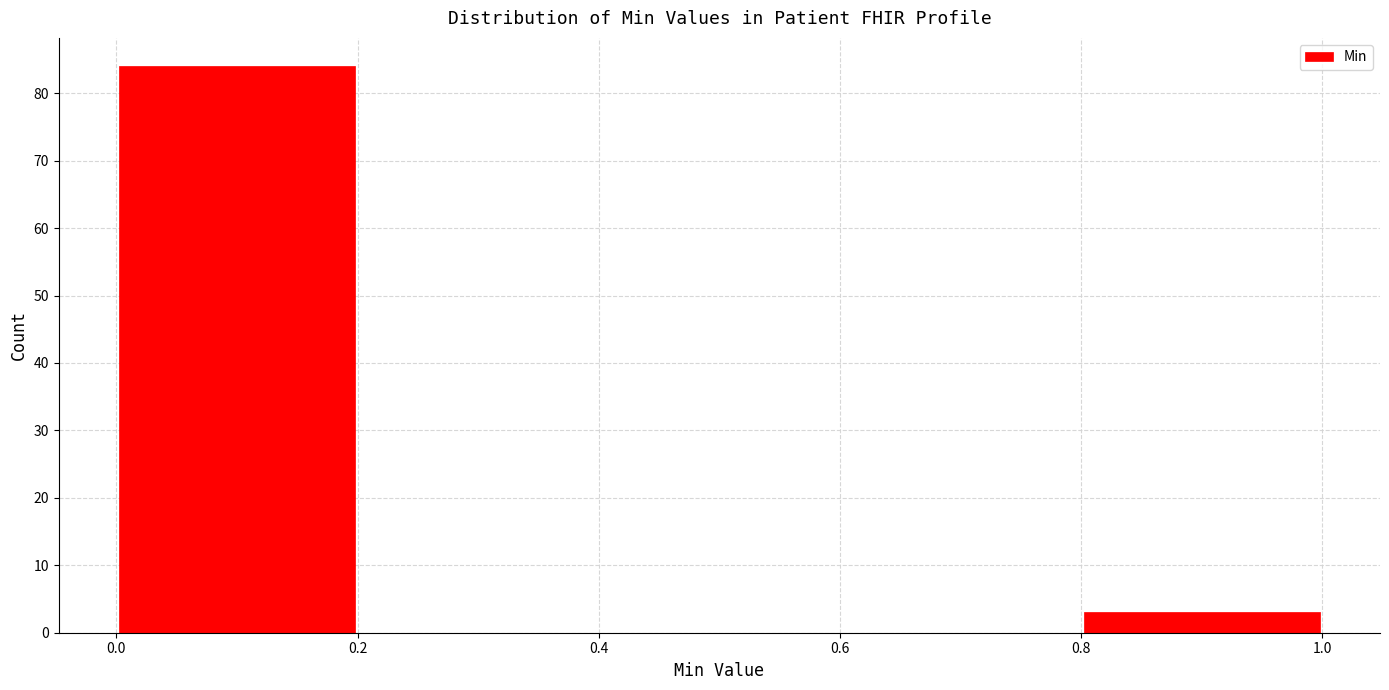

What is the height of the bar covering 0.0 to 0.2 on the x-axis? The values are not printed on the chart, so give them approximately, as read against the axis.

84